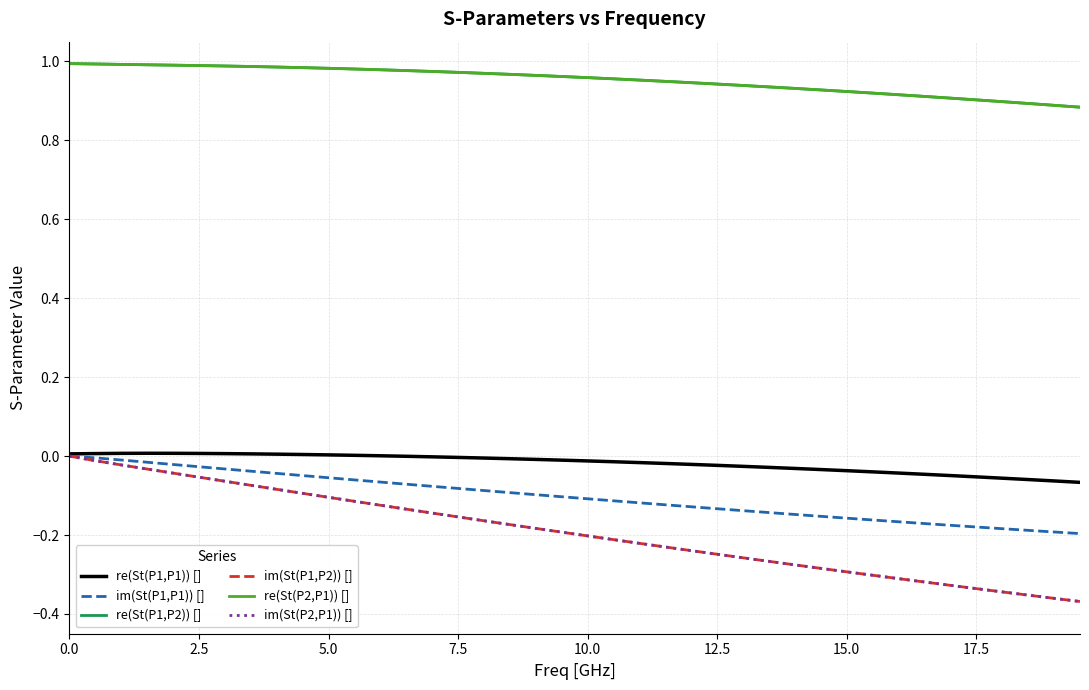

Does the chart have visible grid lines?

Yes